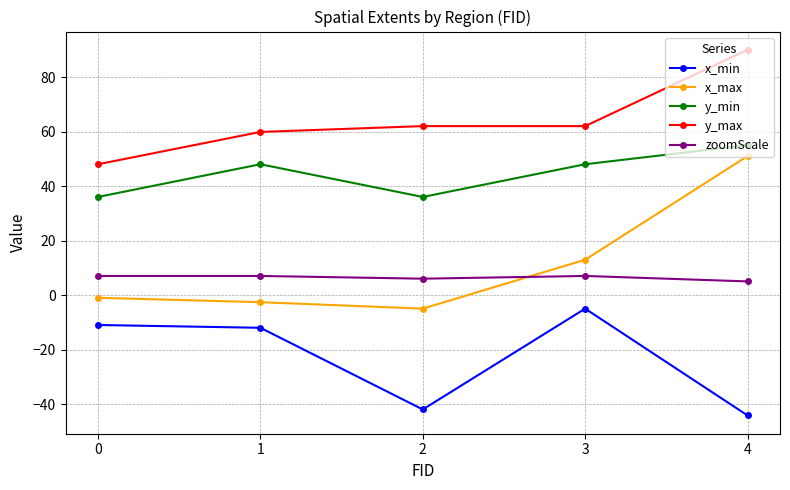

True or false: y_max and x_min cross at least once.

False